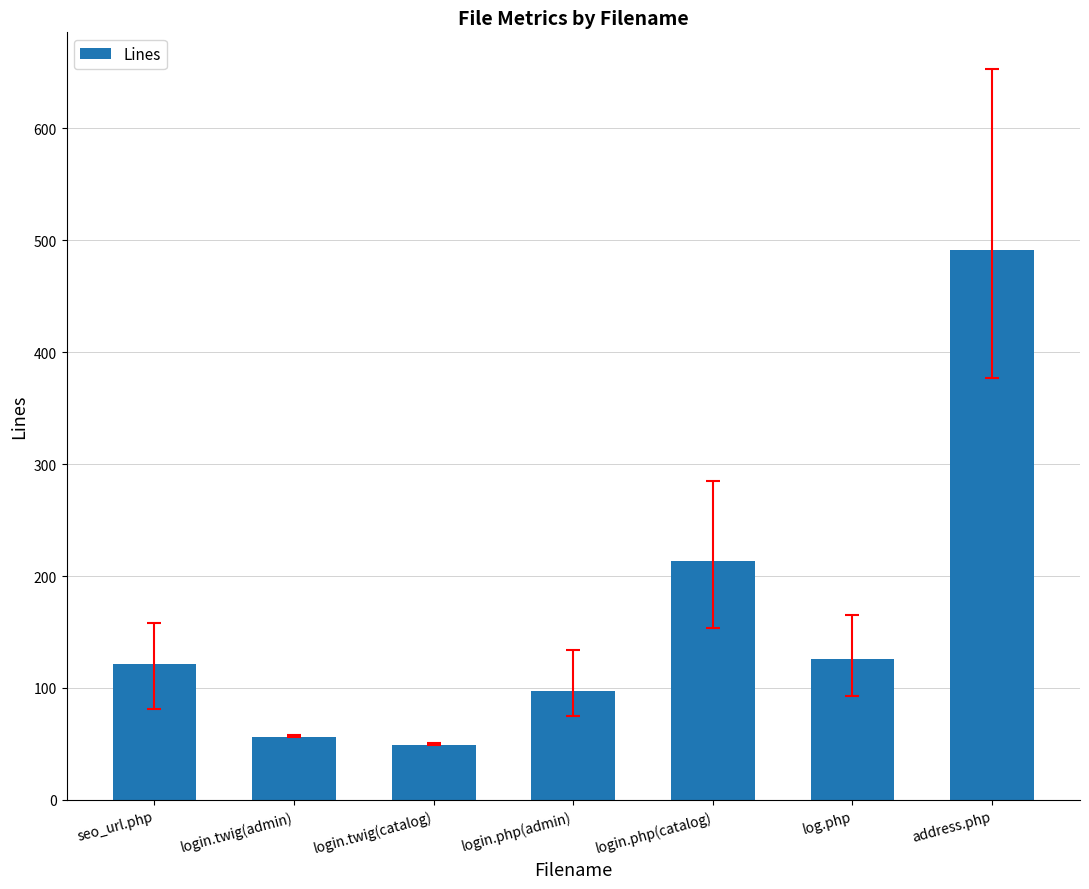

What is the average value?

165